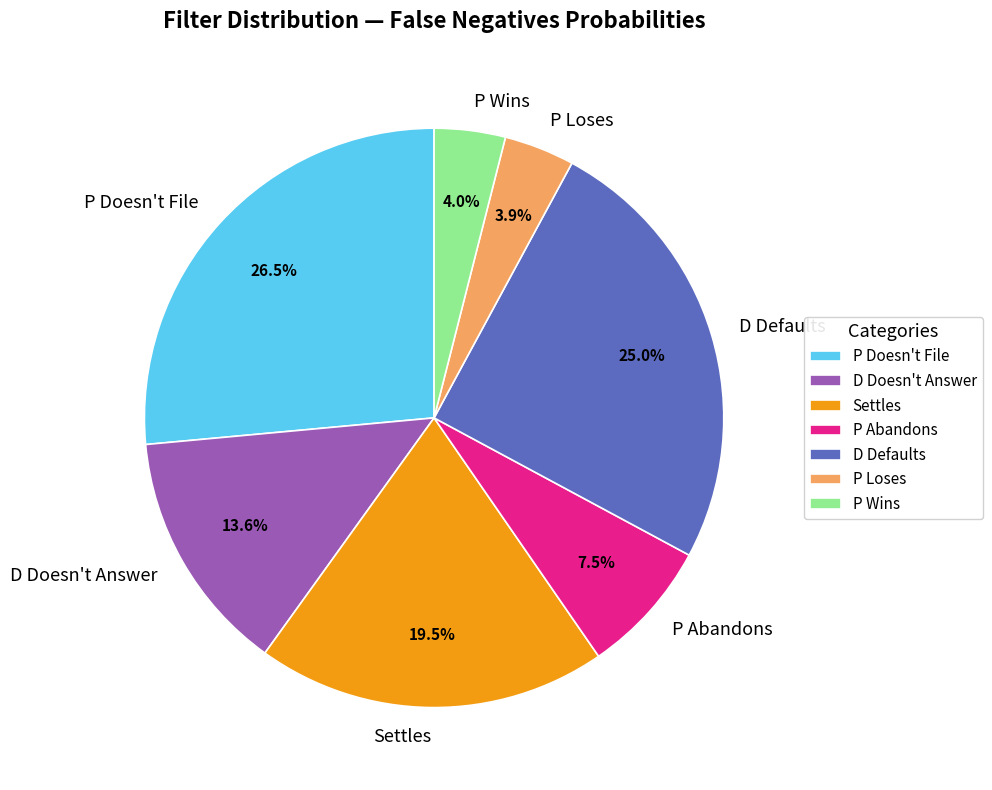

How much of the chart is everything except D Doesn't Answer?

86.4%